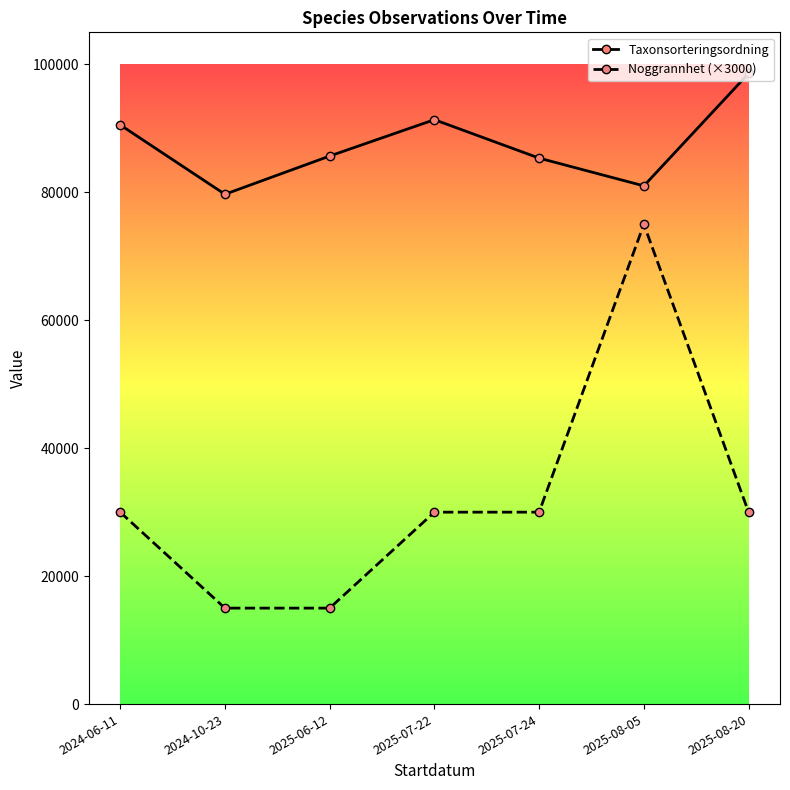

What is the highest value of the Noggrannhet (×3000) series?

75000.0